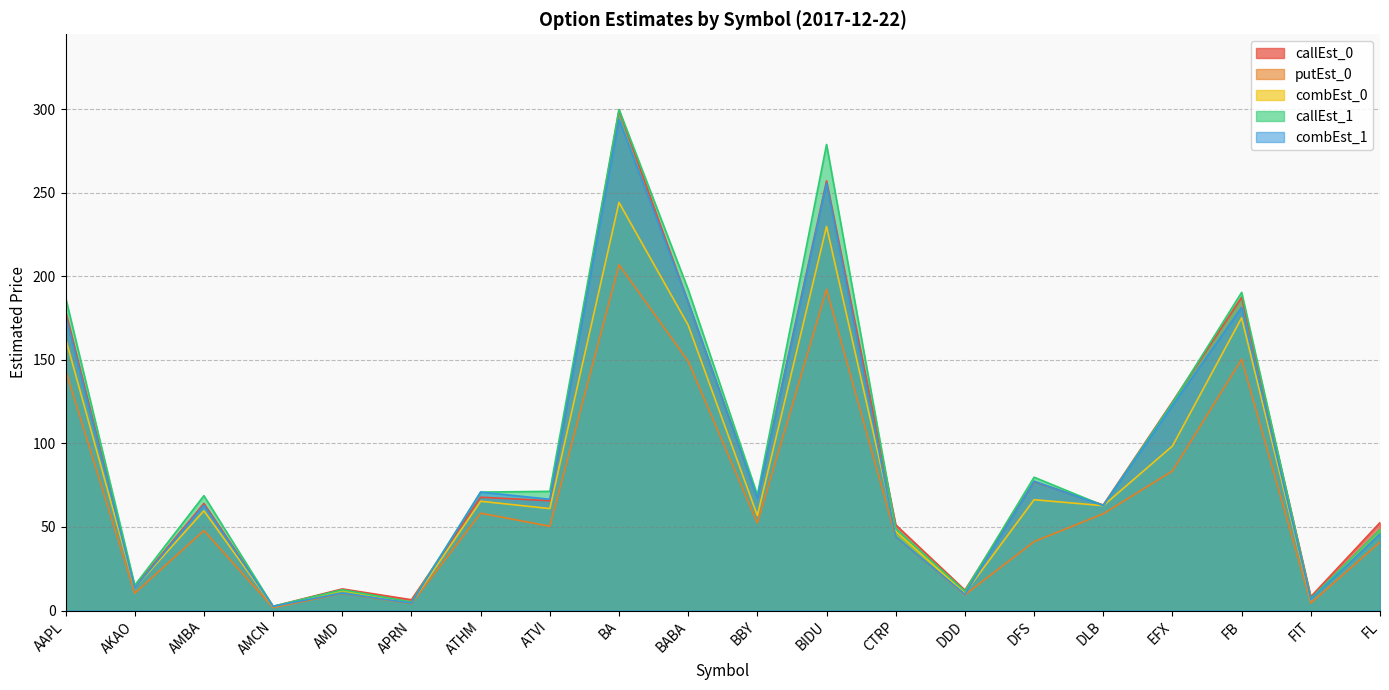

At ATVI, list the series in order from largest to smallest.

callEst_1, combEst_1, callEst_0, combEst_0, putEst_0